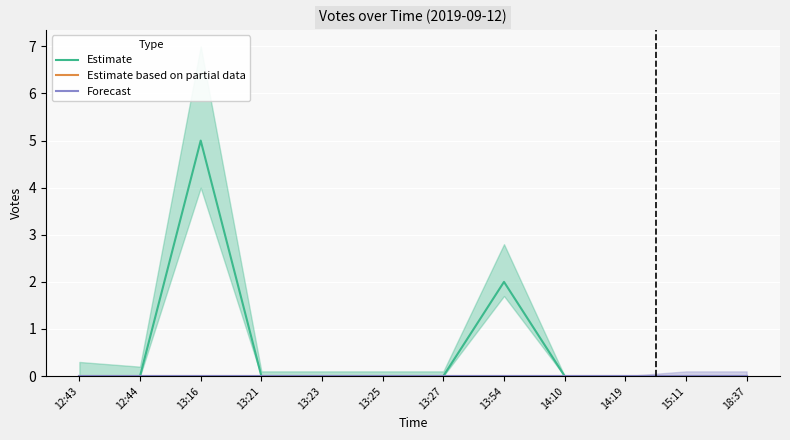

What is the label of the 9th point from the left?

14:10